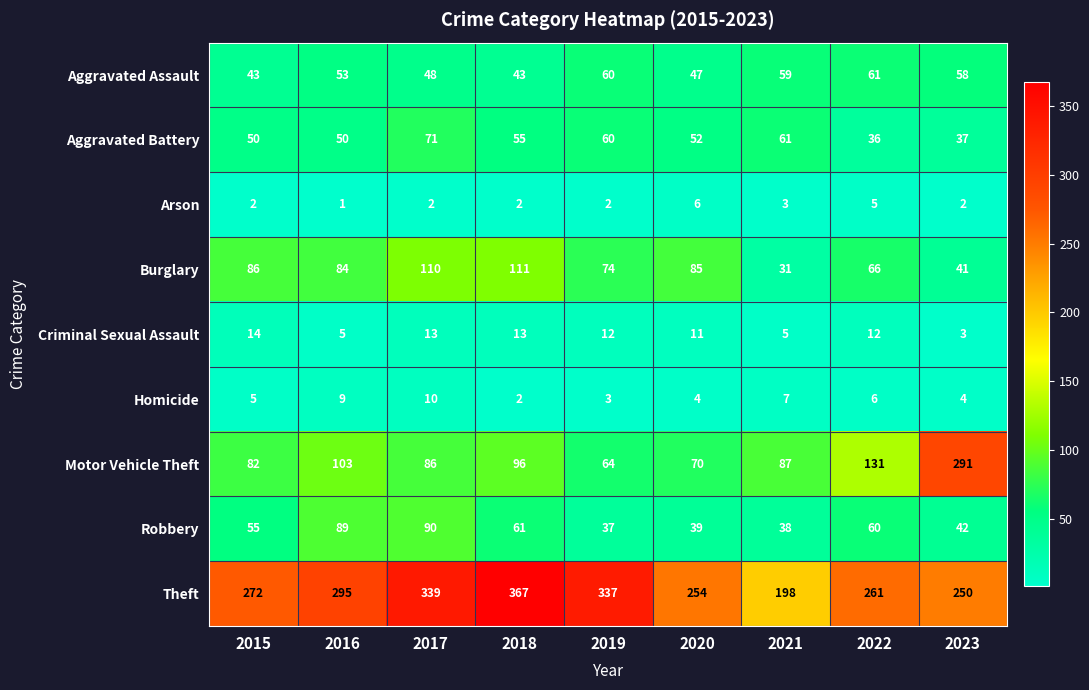

What is the total value across all series at 2015?

609